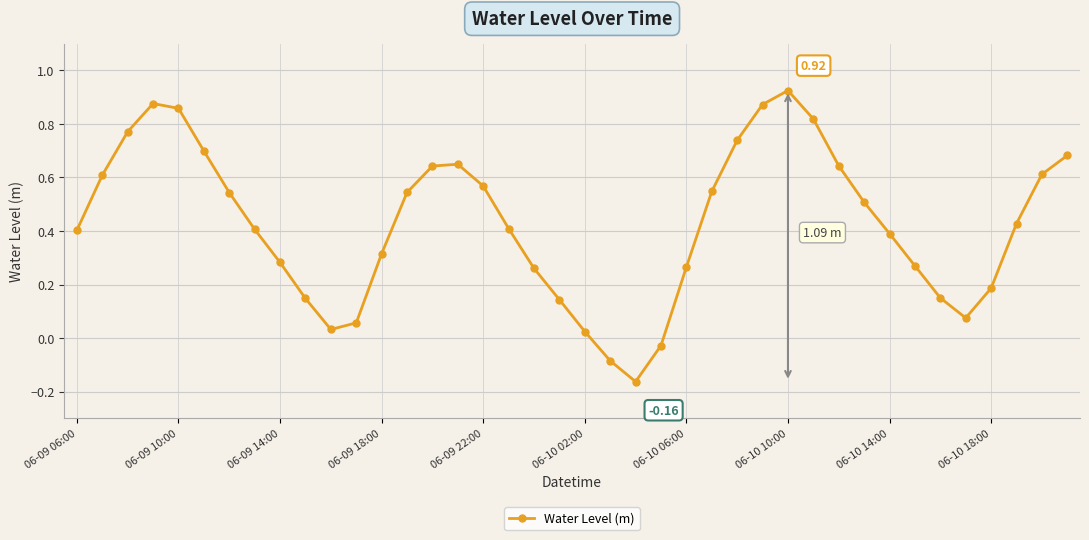

How many points are lower than both their immediate neighbors (excluding endpoints)?

3